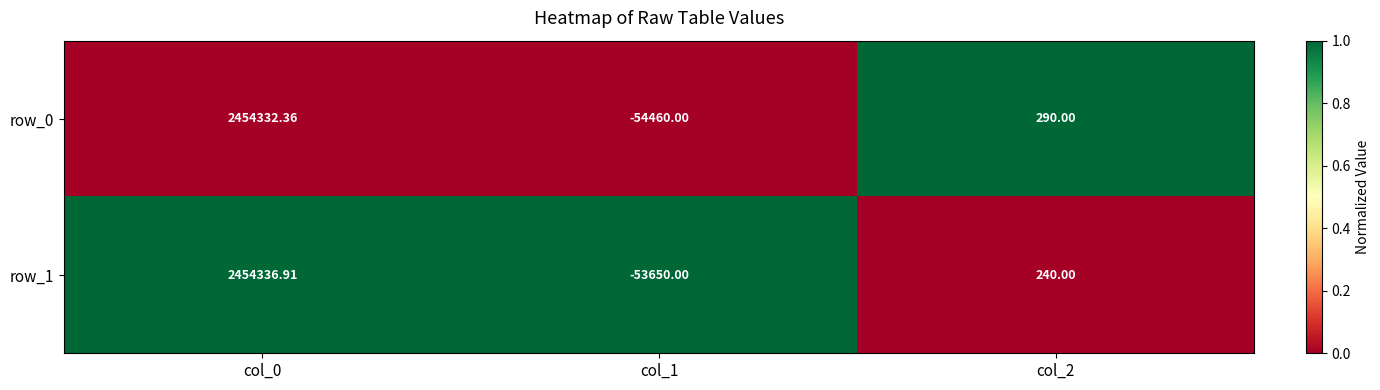

Rank the categories by row_1 value from highest to lowest.

col_0, col_2, col_1